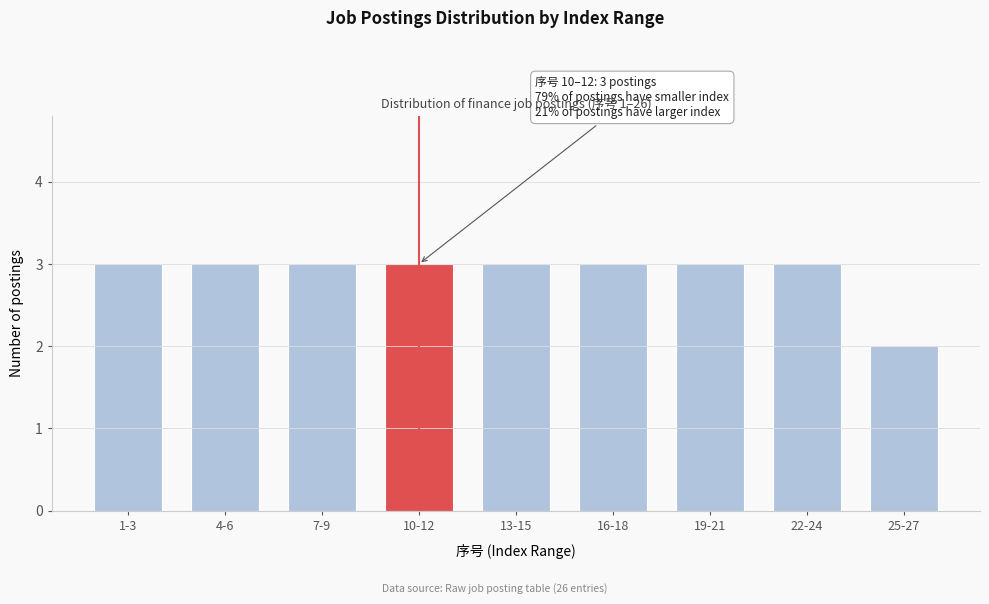

Reading left to right, list all the values displayed in this chart.

1-3=3	4-6=3	7-9=3	10-12=3	13-15=3	16-18=3	19-21=3	22-24=3	25-27=2